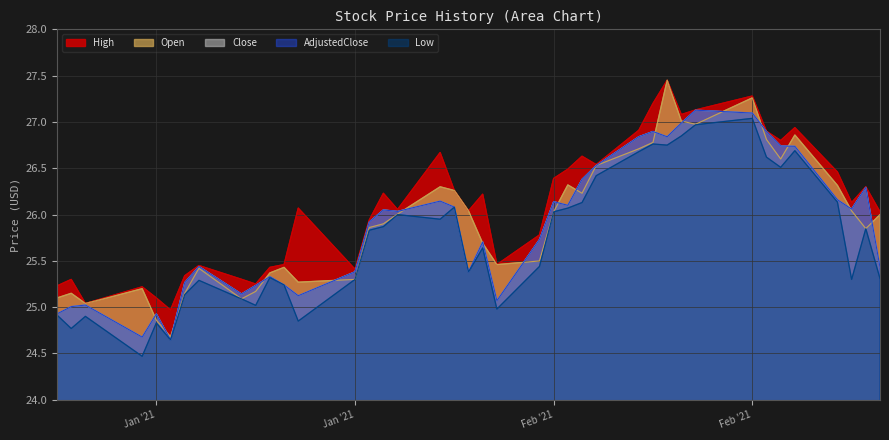

What position from the left is 2021-01-20?

15